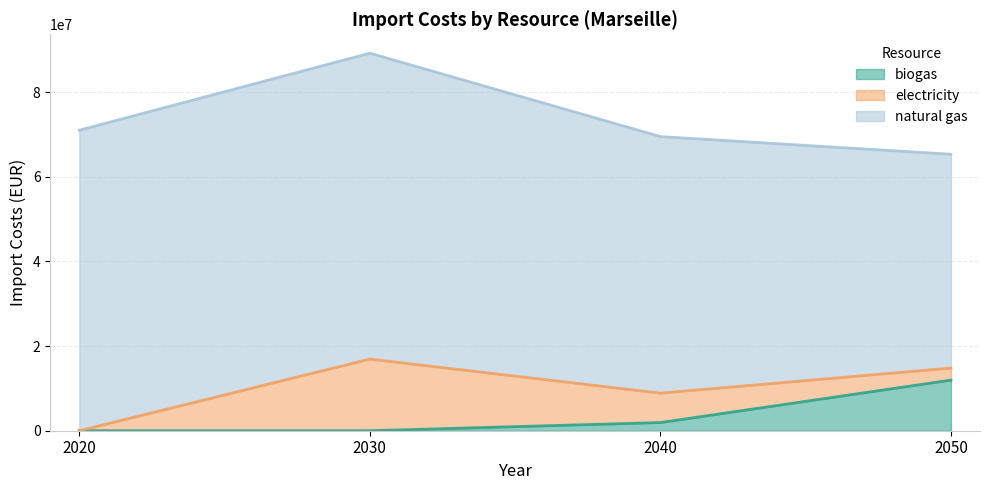

True or false: natural gas has more than 1 interior local peaks.

False